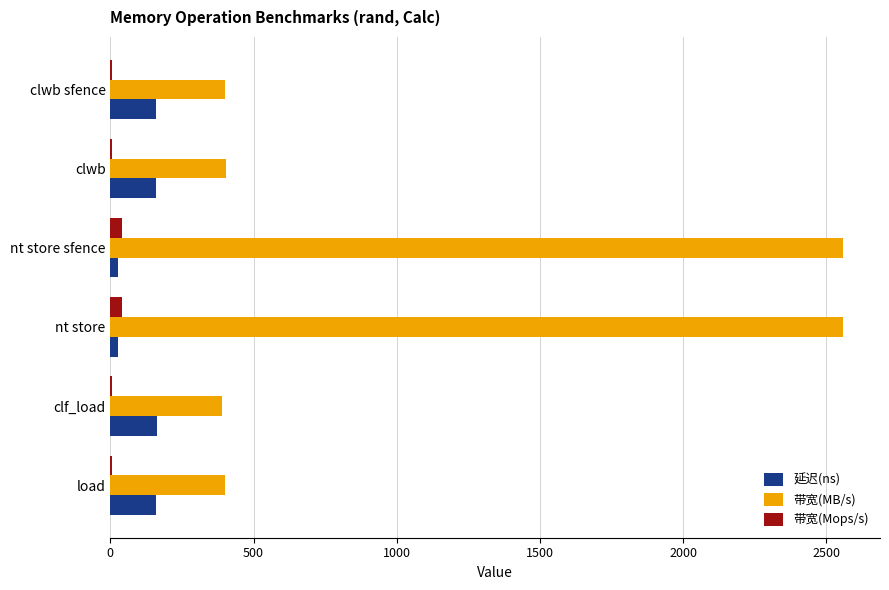

True or false: 带宽(MB/s) has a value of 3973.2 at nt store.

False